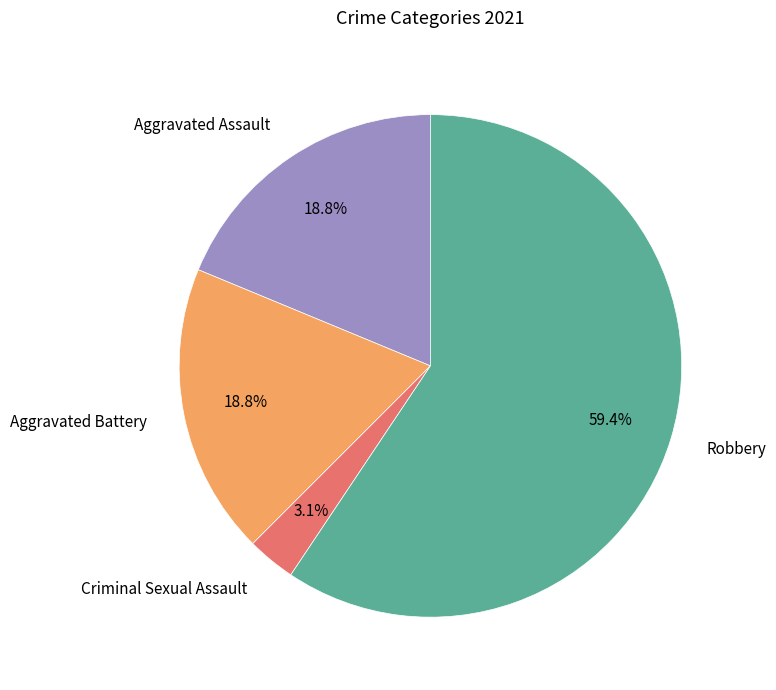

Is it true that Criminal Sexual Assault is 8% of the pie?

False